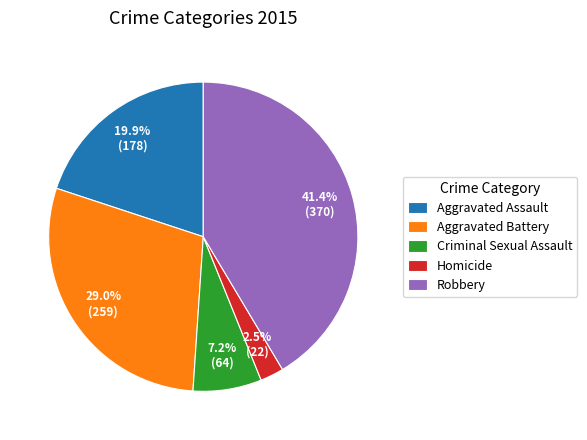

To the nearest percent, what percentage of the pie is Robbery?

41%